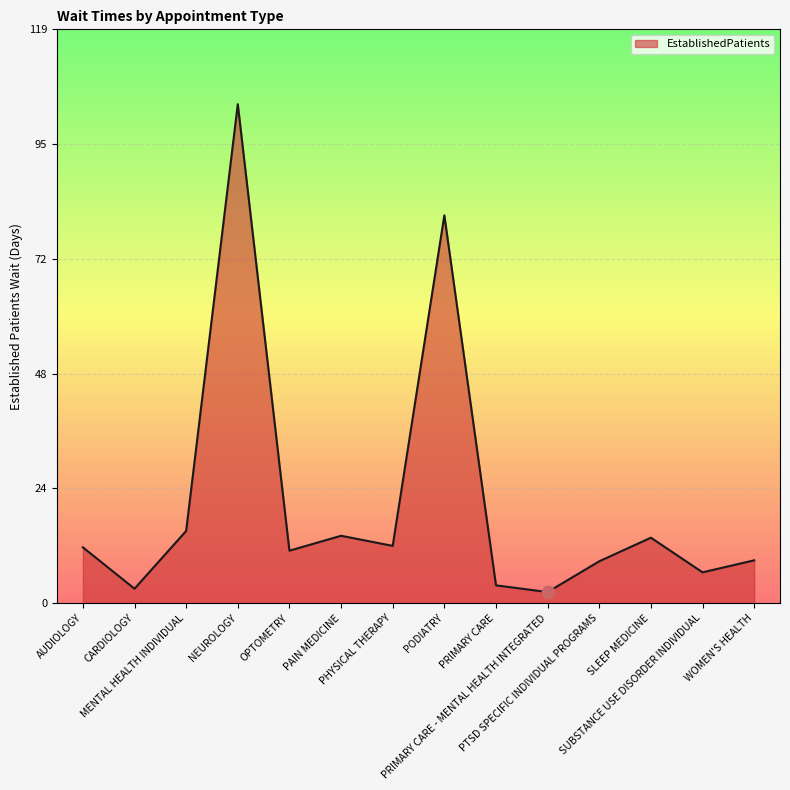

Approximately how many times larger is the value at CARDIOLOGY compared to WOMEN'S HEALTH?

0.3